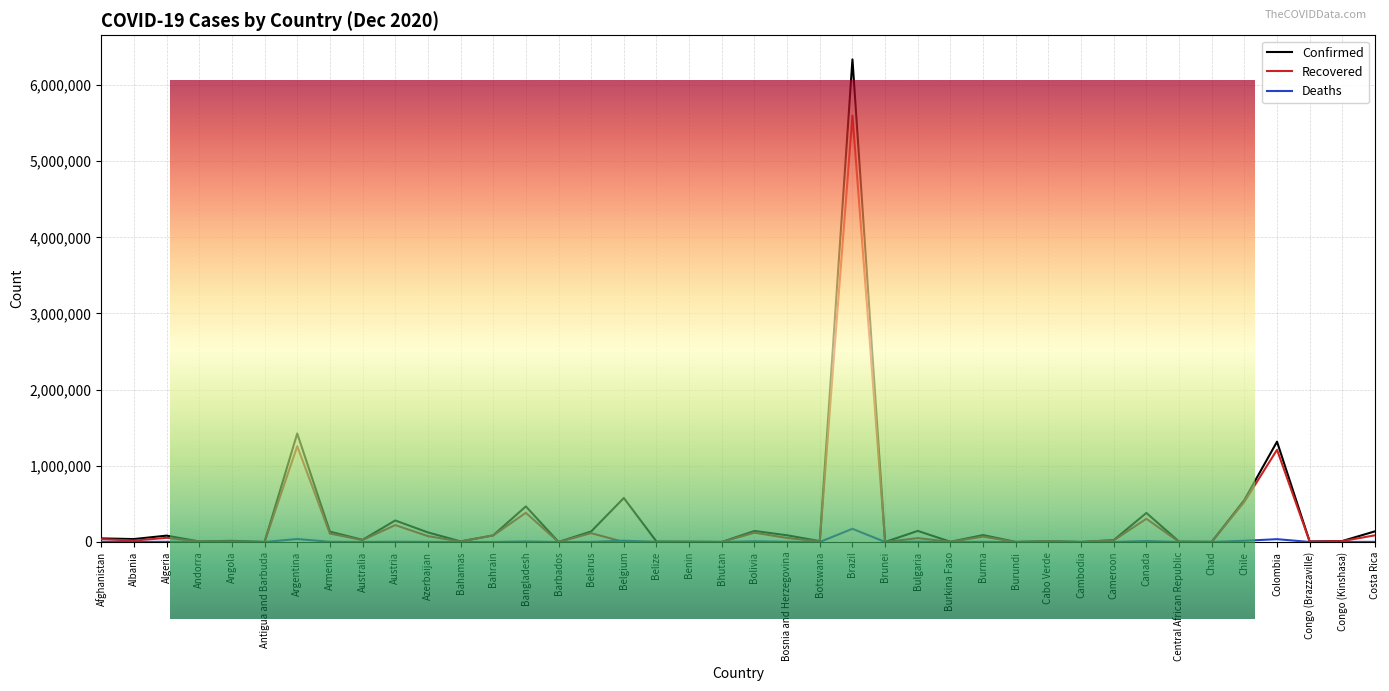

Where is the first local maximum for Recovered?

Algeria